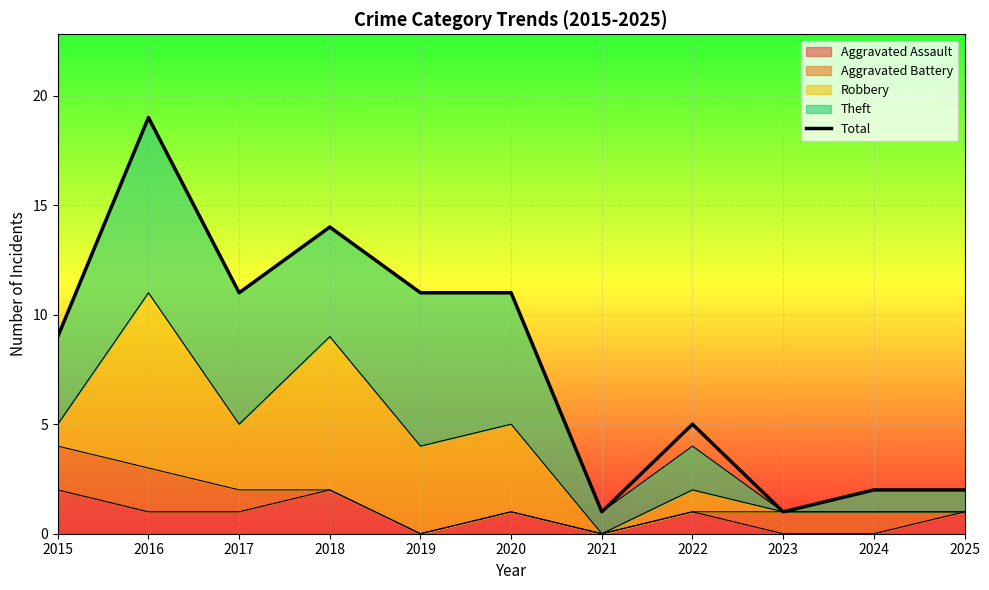

What is the sum of the values at 2021 and 2018?

15